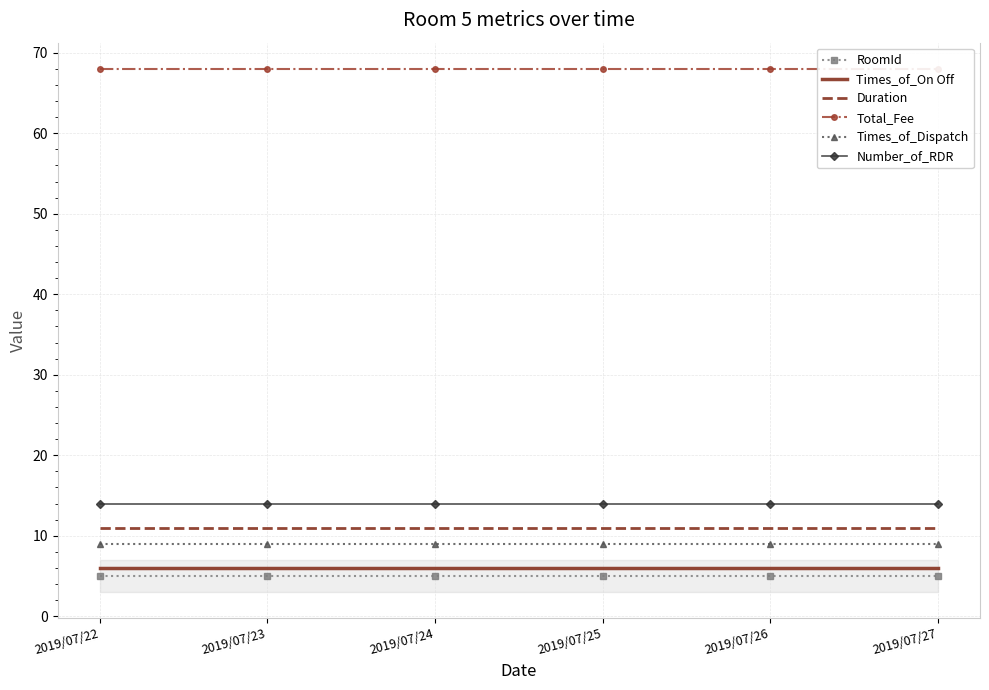

Reading right to left, extract all data points from this chart.

RoomId: 2019/07/27=5	2019/07/26=5	2019/07/25=5	2019/07/24=5	2019/07/23=5	2019/07/22=5
Times_of_On Off: 2019/07/27=6	2019/07/26=6	2019/07/25=6	2019/07/24=6	2019/07/23=6	2019/07/22=6
Duration: 2019/07/27=11	2019/07/26=11	2019/07/25=11	2019/07/24=11	2019/07/23=11	2019/07/22=11
Total_Fee: 2019/07/27=68	2019/07/26=68	2019/07/25=68	2019/07/24=68	2019/07/23=68	2019/07/22=68
Times_of_Dispatch: 2019/07/27=9	2019/07/26=9	2019/07/25=9	2019/07/24=9	2019/07/23=9	2019/07/22=9
Number_of_RDR: 2019/07/27=14	2019/07/26=14	2019/07/25=14	2019/07/24=14	2019/07/23=14	2019/07/22=14